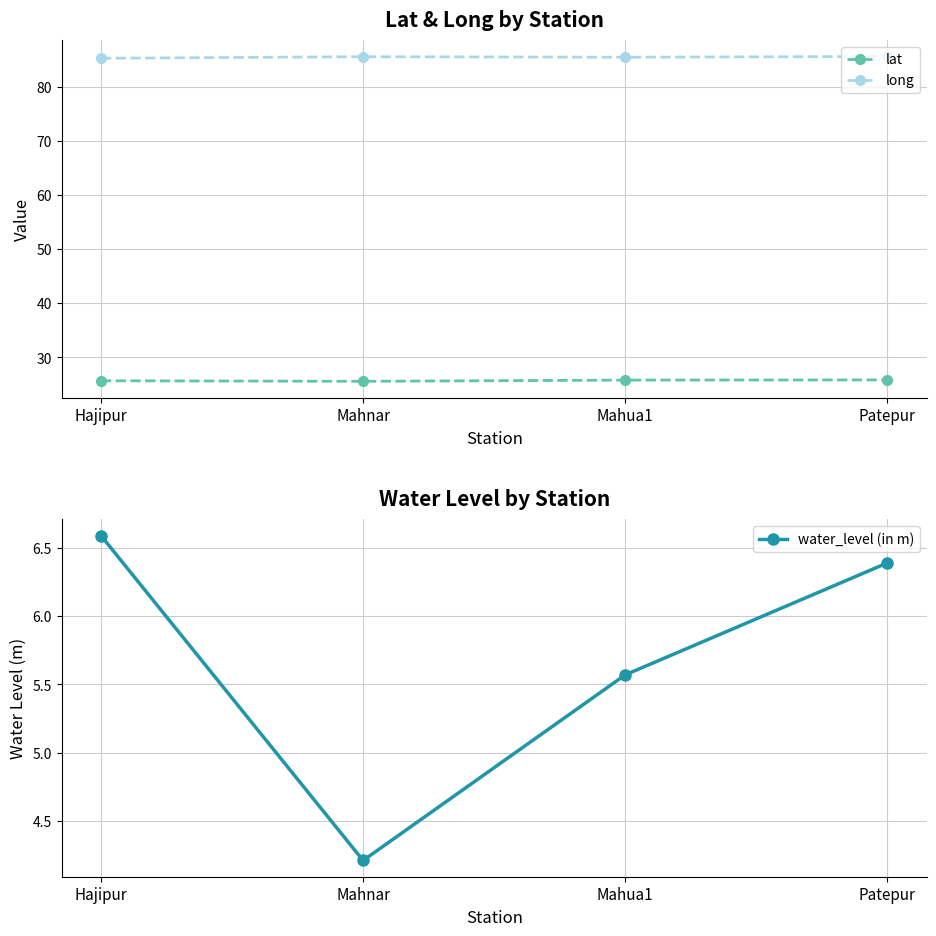

True or false: water_level (in m) and long intersect in this chart.

False